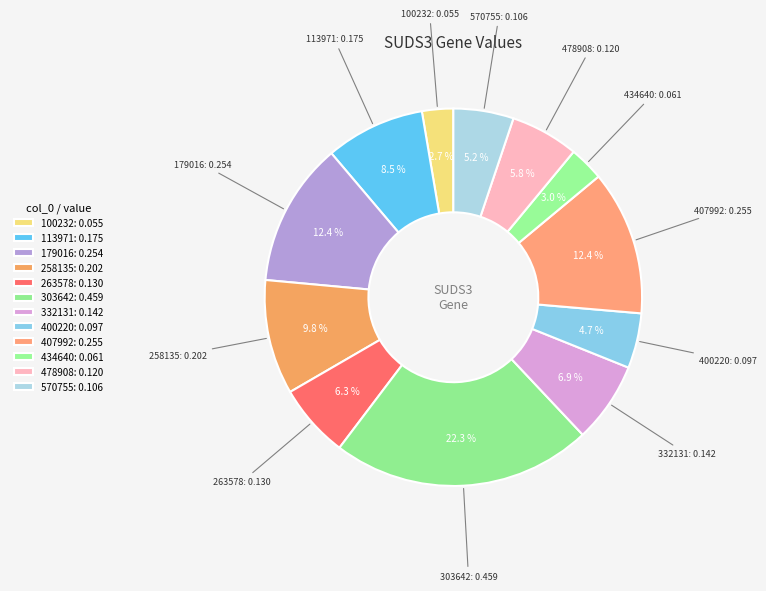

To the nearest percent, what is the average slice percentage?

8%